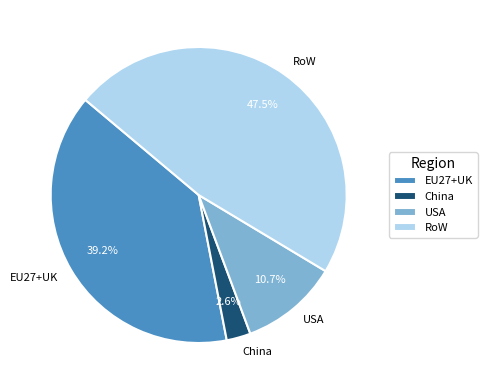

Which has a higher value, EU27+UK or USA?

EU27+UK